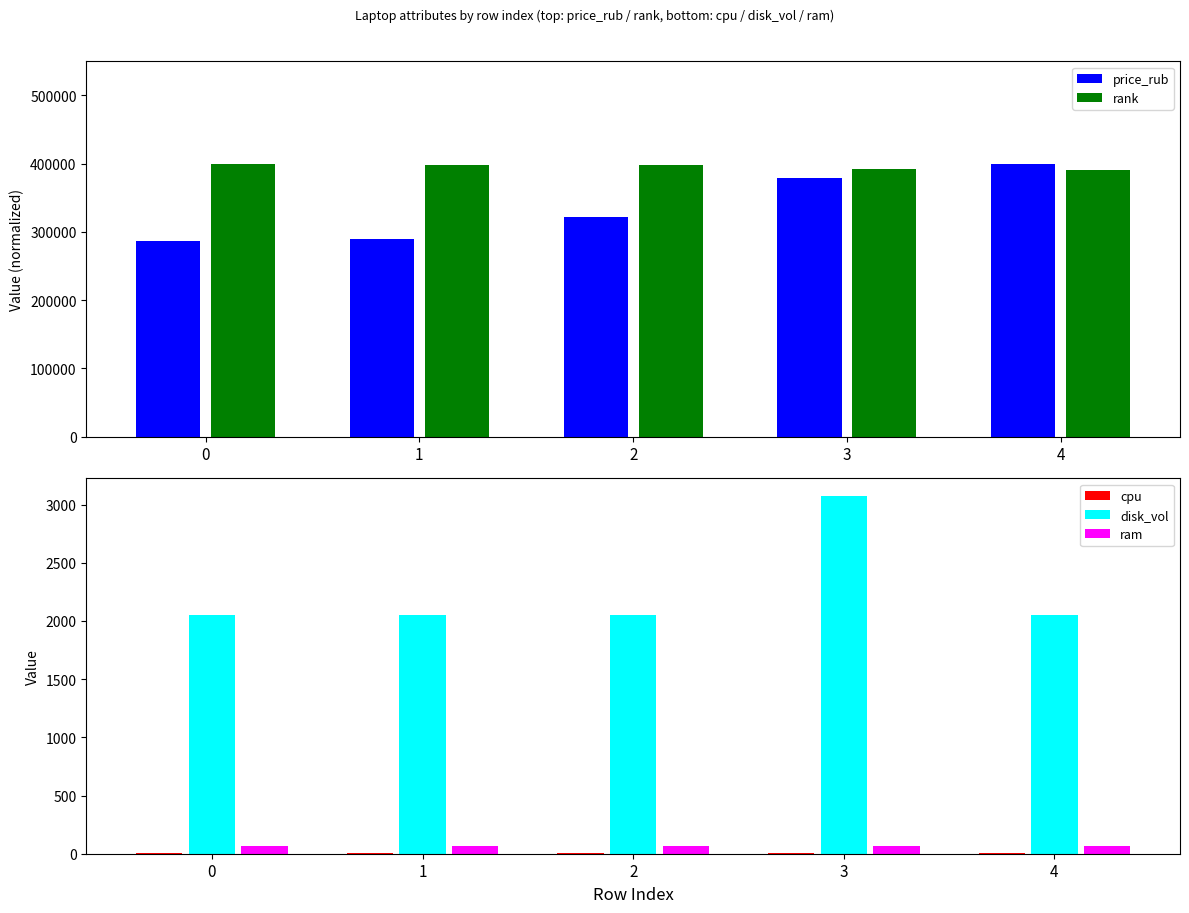

At how many categories does at least one series exceed 195479?

5